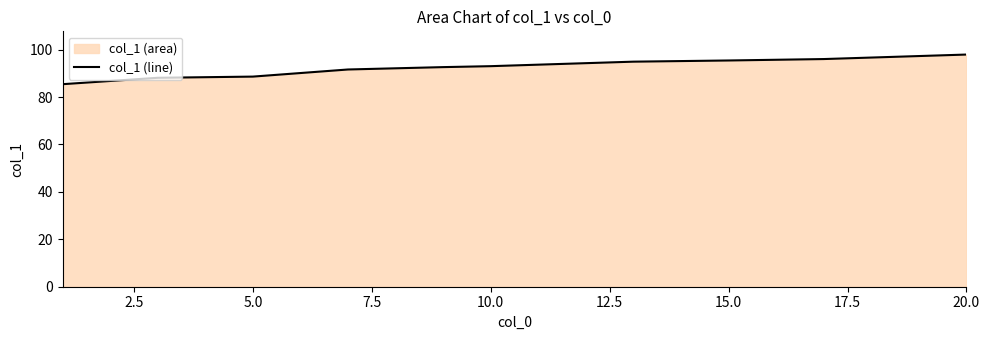

What is the maximum value shown in the chart?

97.9